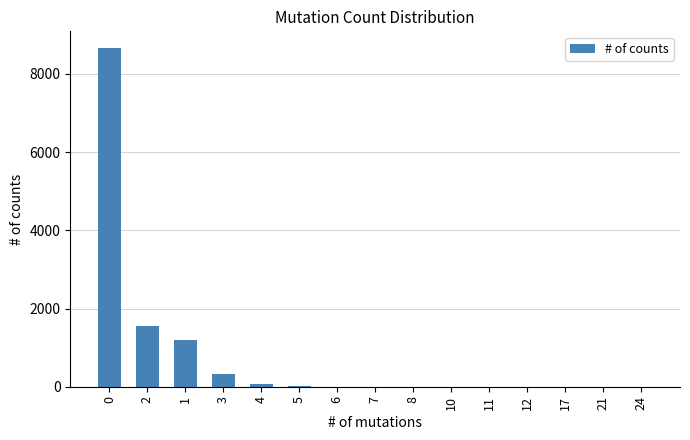

Is it true that the value at 0 is 8655?

True